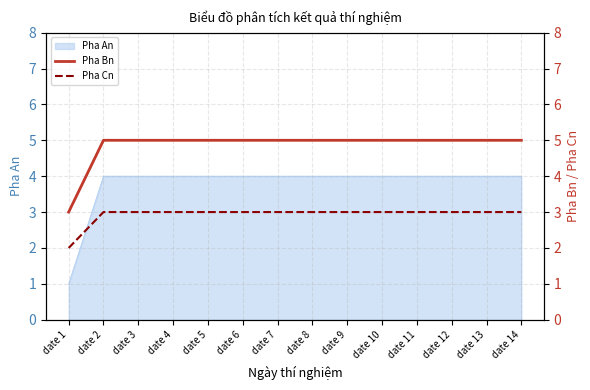

At which label does Pha An reach its minimum?

date 1